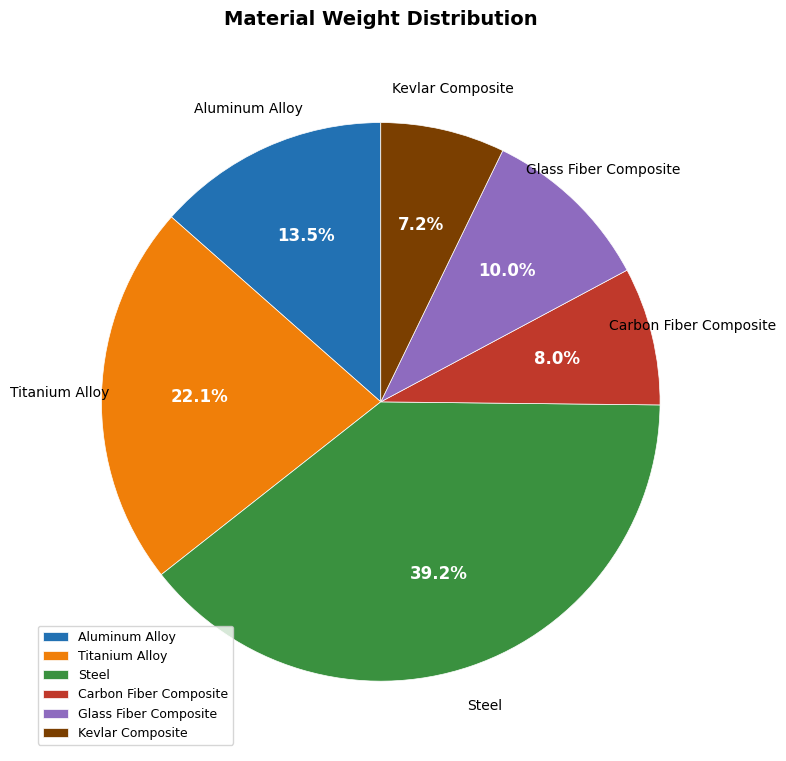

Does Steel account for over 50% of the chart?

No